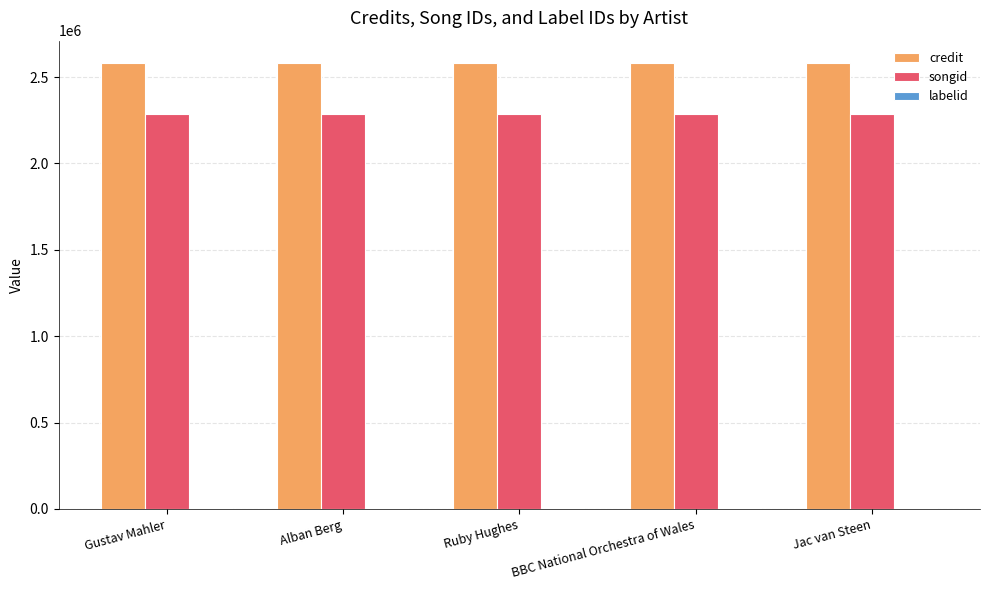

What is the spread (max minus min) of values at Ruby Hughes?

2577689